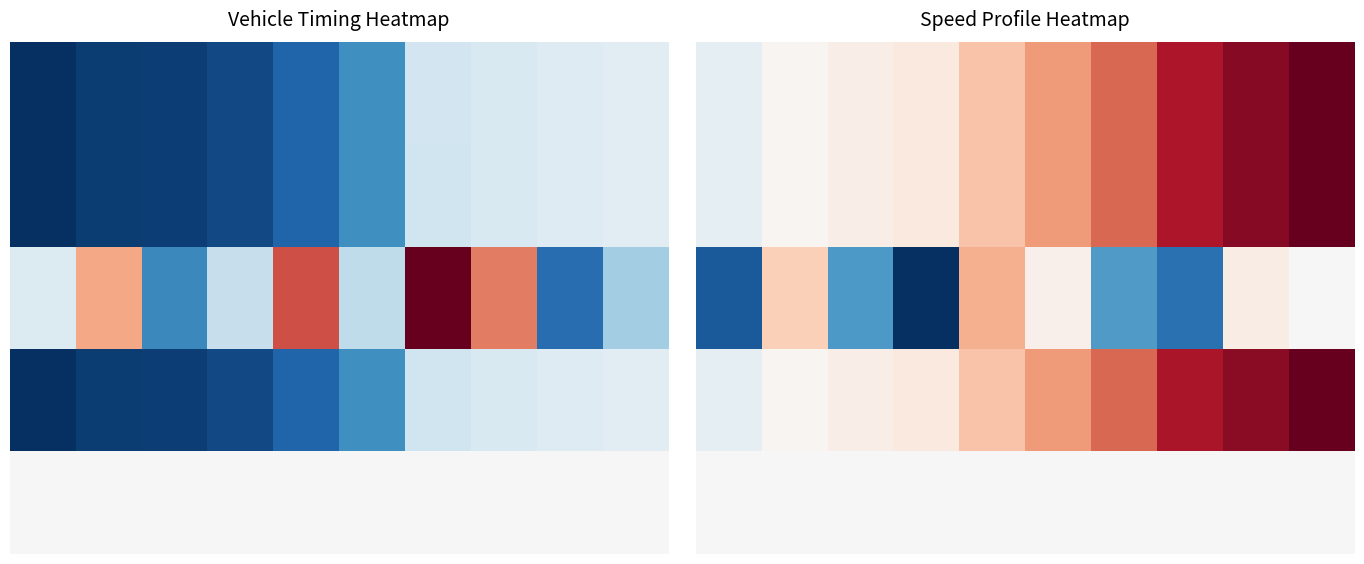

What is the maximum value shown in the chart?

1.0